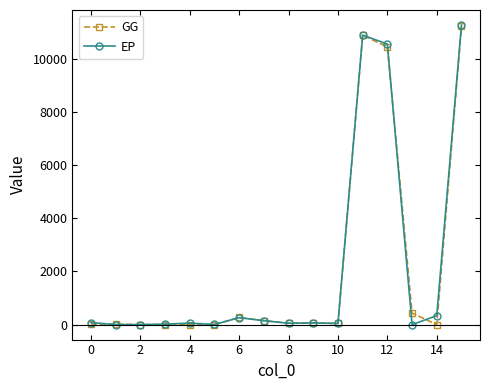

At how many categories does at least one series exceed 2651?

3